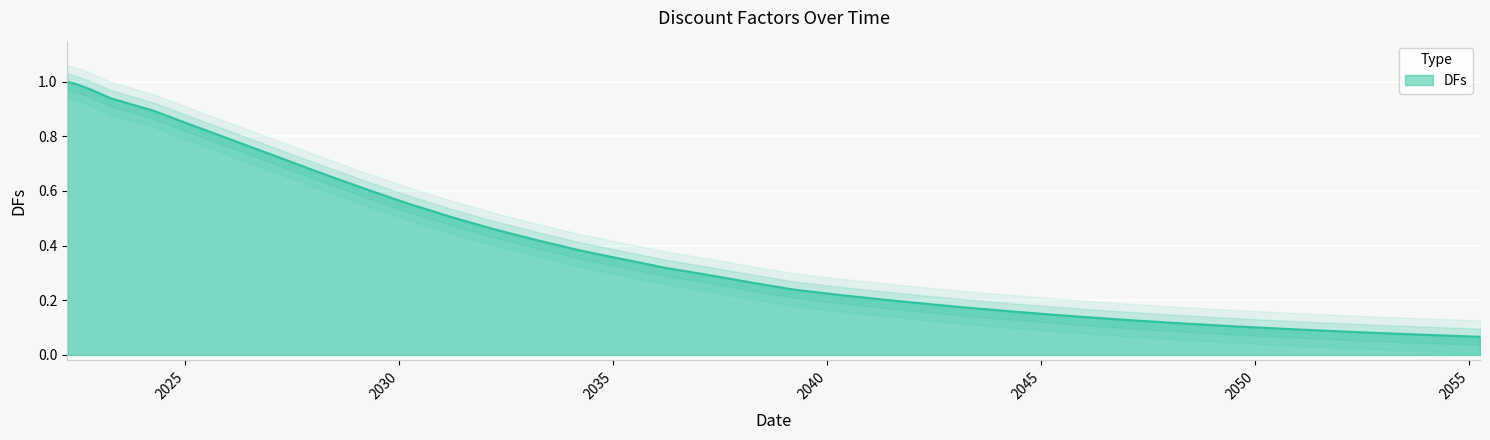

Reading left to right, what are all the values shown in this chart?

1.0	1.0	1.0	1.0	1.0	1.0	1.0	0.9	0.9	0.8	0.8	0.7	0.7	0.6	0.6	0.5	0.5	0.4	0.4	0.3	0.3	0.3	0.3	0.2	0.2	0.2	0.2	0.2	0.2	0.1	0.1	0.1	0.1	0.1	0.1	0.1	0.1	0.1	0.1	0.1